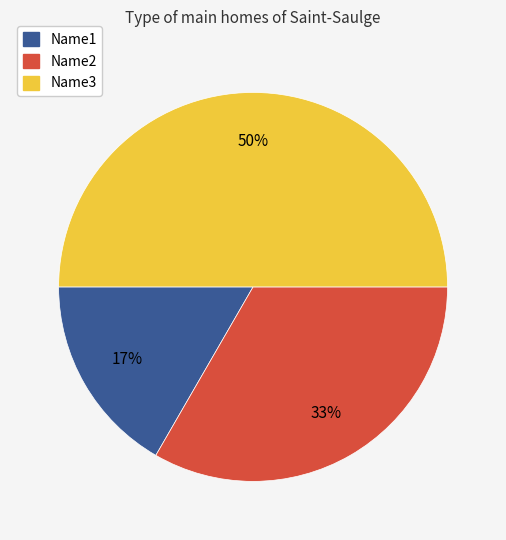

Approximately how many times larger is the value at Name3 compared to Name2?

1.5